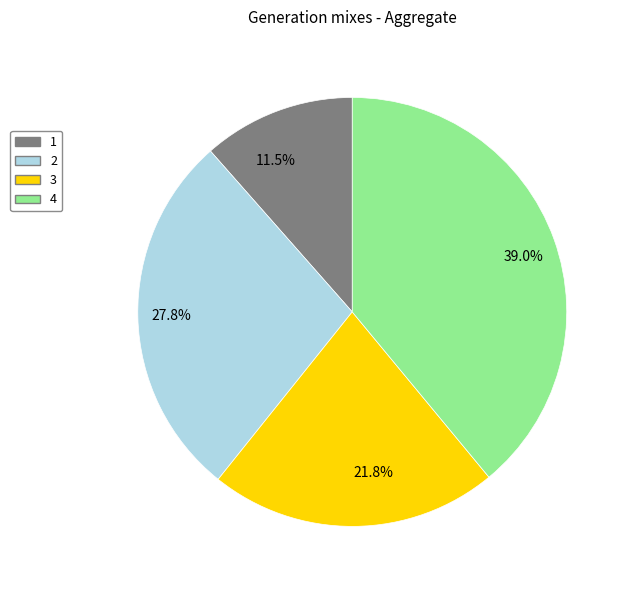

Is 3 the majority of the pie?

No